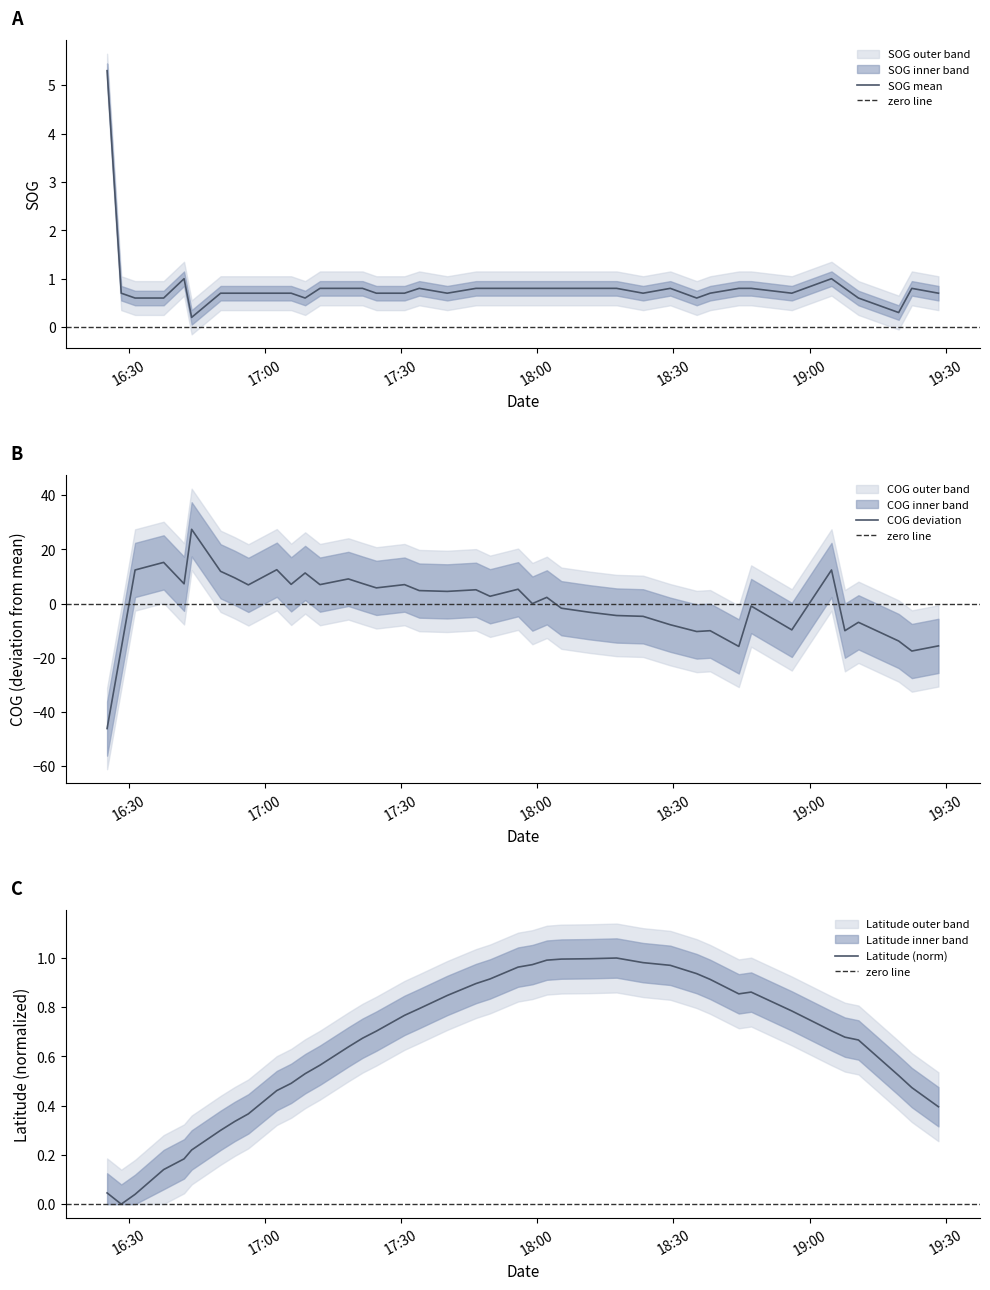

What is the lowest value of the COG deviation series?

-46.1